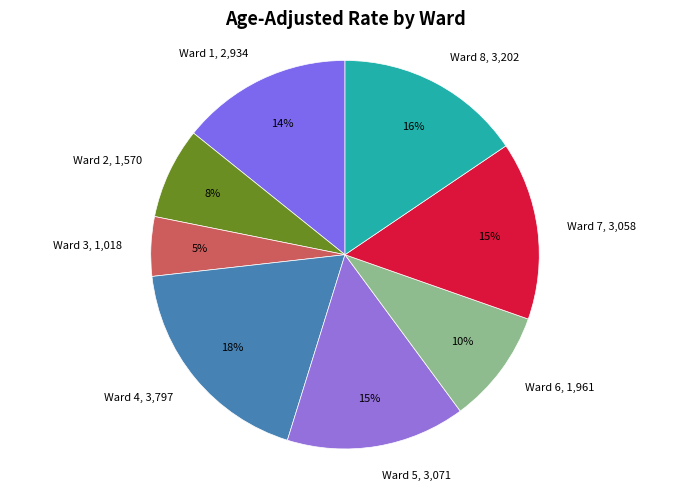

True or false: Ward 2 accounts for 2% of the total.

False